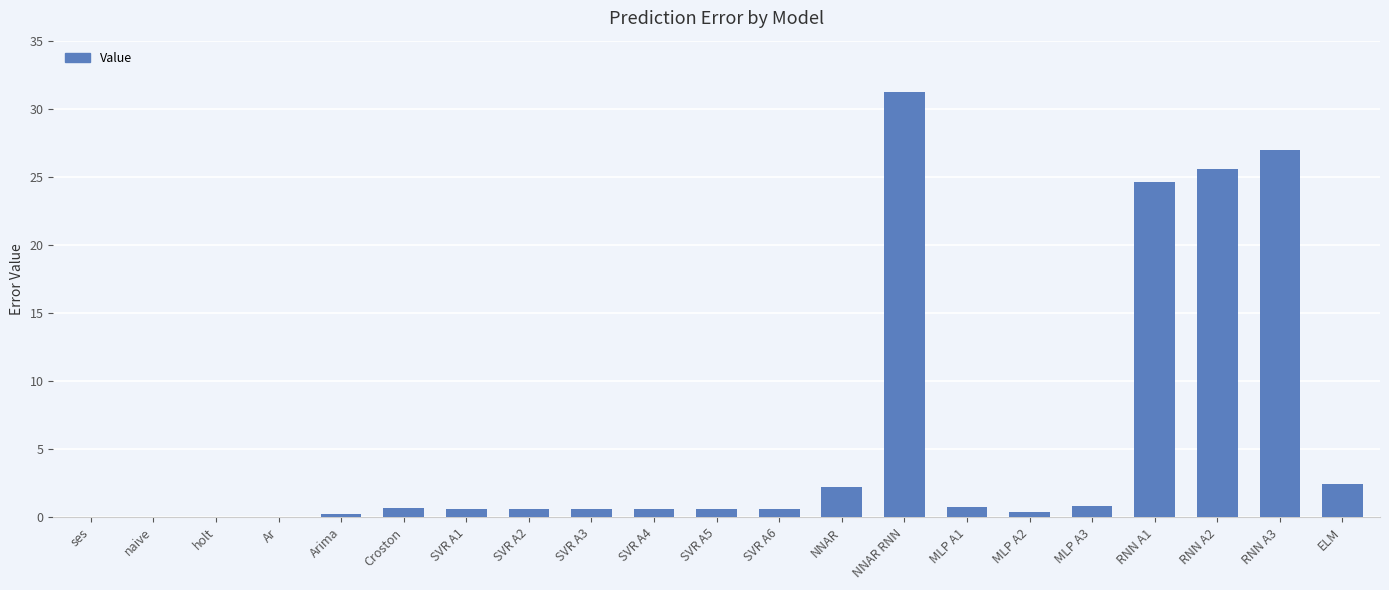

Between NNAR RNN and Croston, which is larger?

NNAR RNN